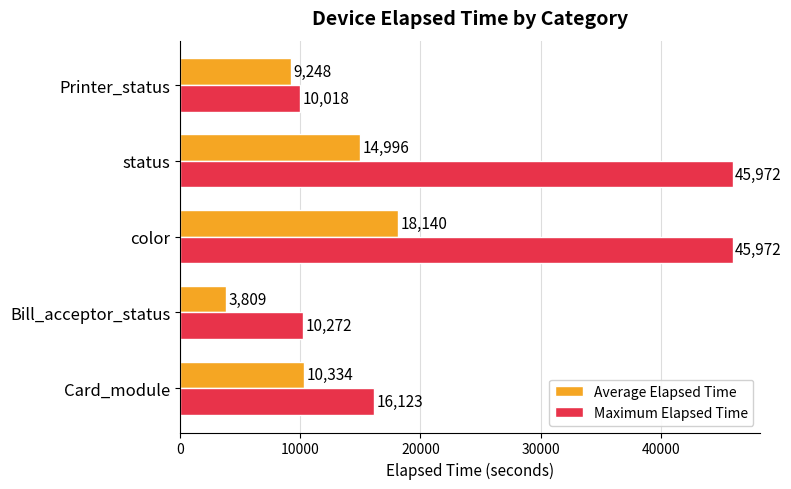

Which series has the largest range (max minus min)?

Maximum Elapsed Time